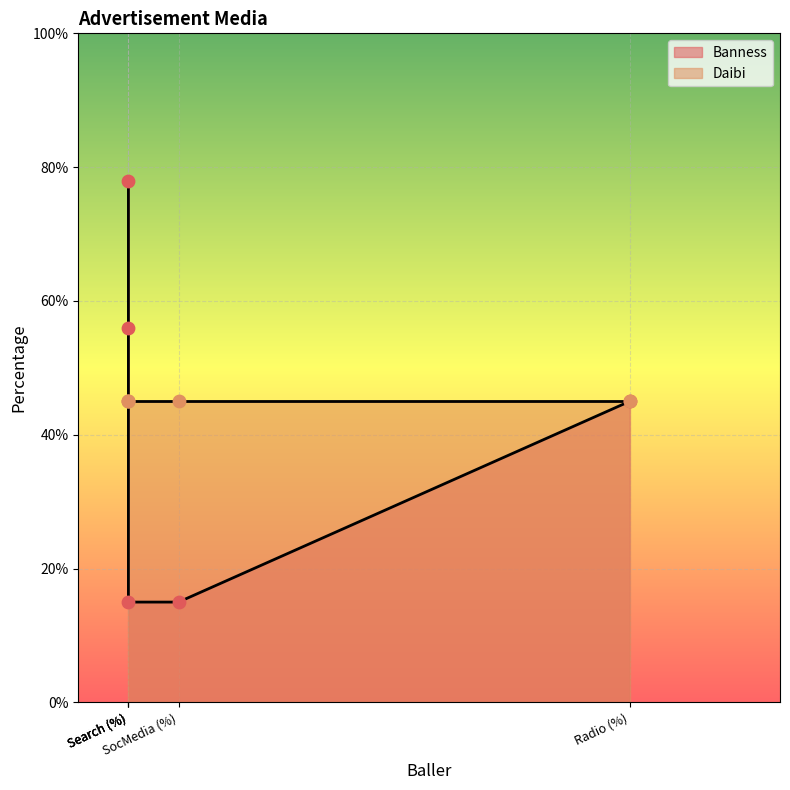

What are all the series names shown in the legend?

Banness, Daibi